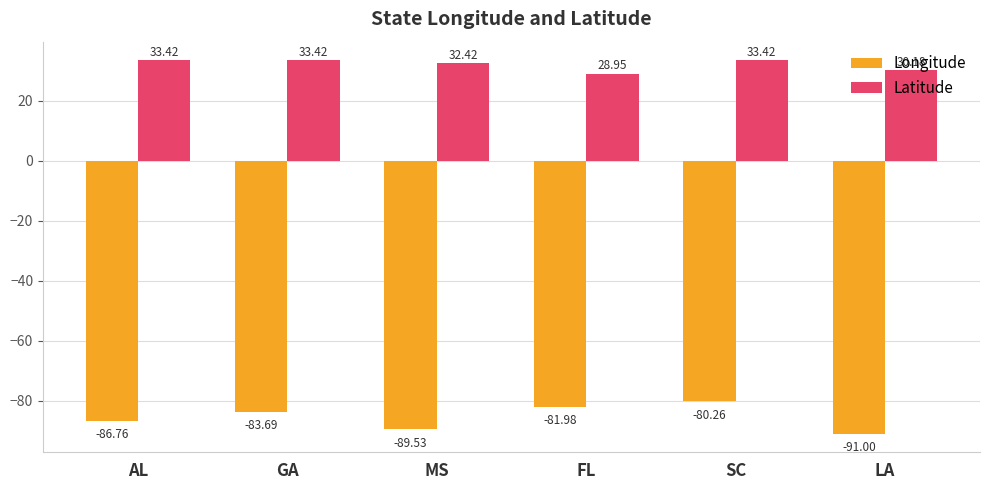

Where does the Latitude series first go above 33?

AL